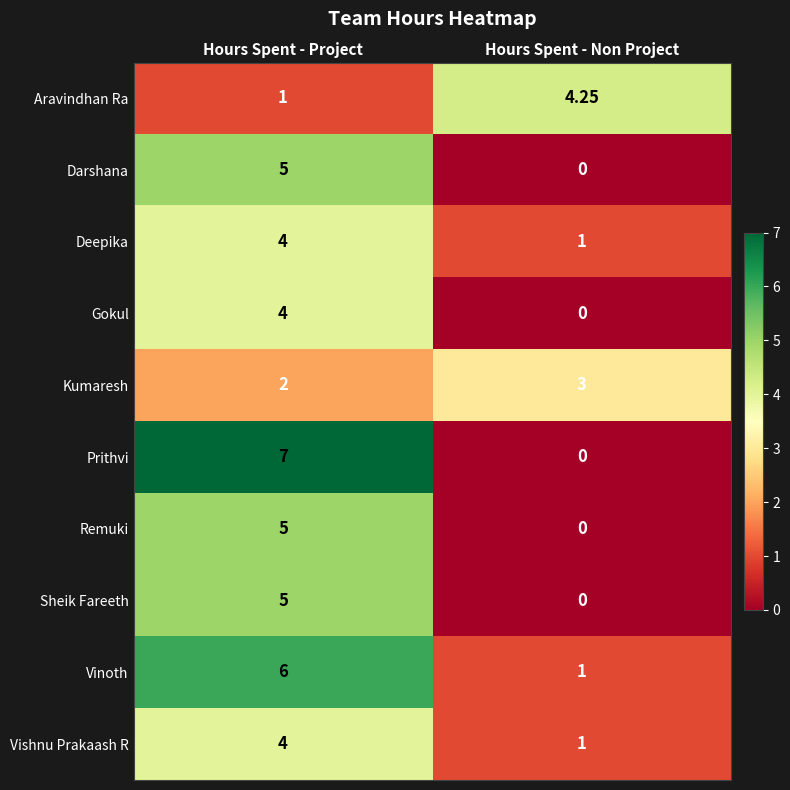

Rank the categories by Darshana value from lowest to highest.

Hours Spent - Non Project, Hours Spent - Project